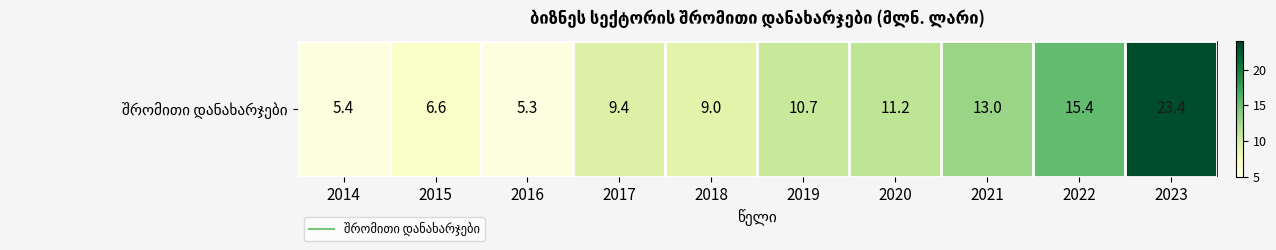

Reading left to right, what are all the values shown in this chart?

2014=5.4	2015=6.6	2016=5.3	2017=9.4	2018=9.0	2019=10.7	2020=11.2	2021=13.0	2022=15.4	2023=23.4